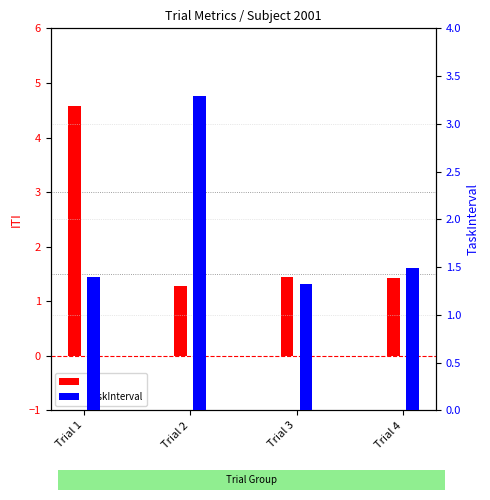

Reading left to right, transcribe all the data shown in this chart.

ITI: 4.6	1.3	1.4	1.4
TaskInterval: 1.4	3.3	1.3	1.5